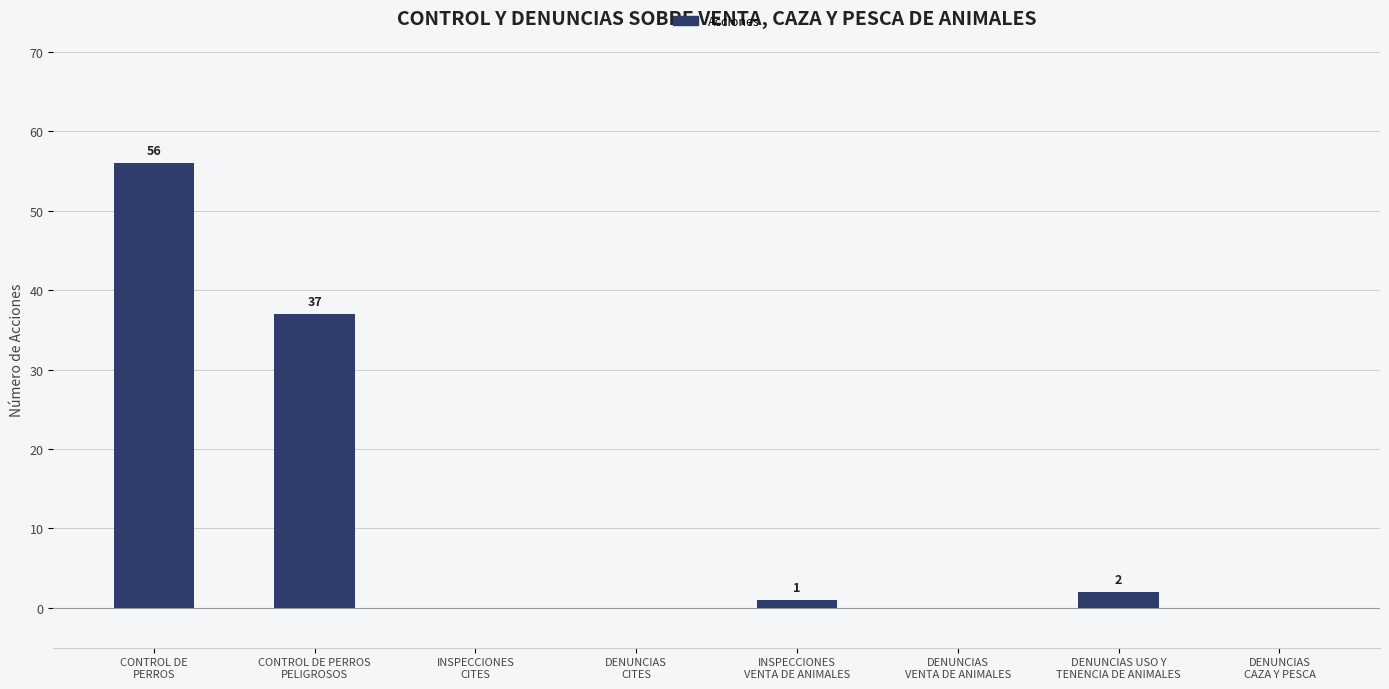

Reading right to left, extract all data points from this chart.

0	2	0	1	0	0	37	56